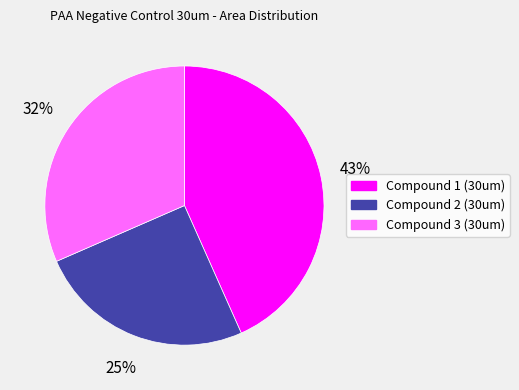

Is it true that Compound 2 (30um) is 25% of the pie?

True